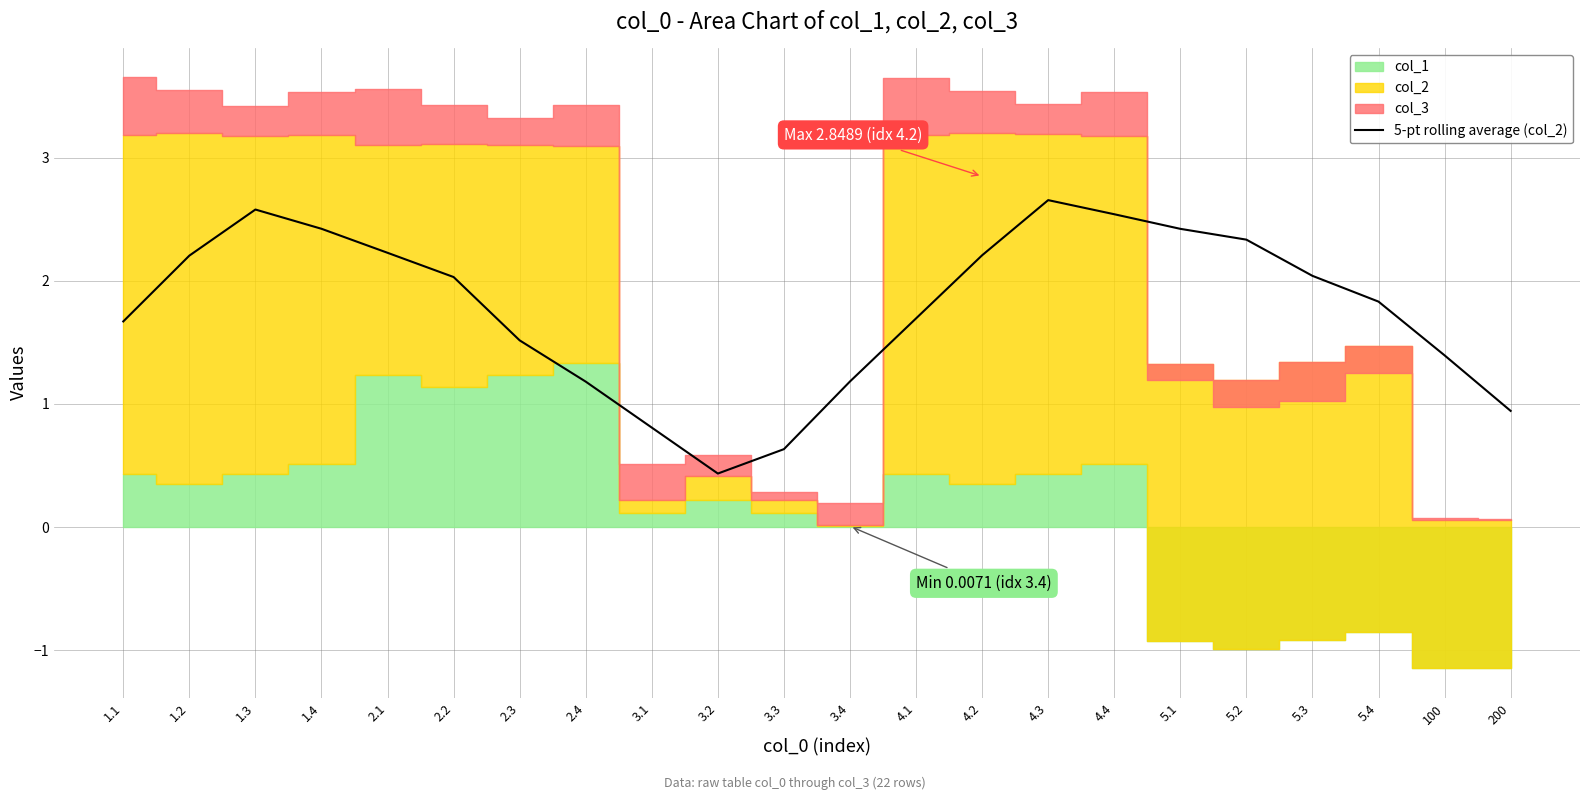

Reading left to right, extract all data points from this chart.

1.7	2.2	2.6	2.4	2.2	2.0	1.5	1.2	0.8	0.4	0.6	1.2	1.7	2.2	2.7	2.5	2.4	2.3	2.0	1.8	1.4	0.9